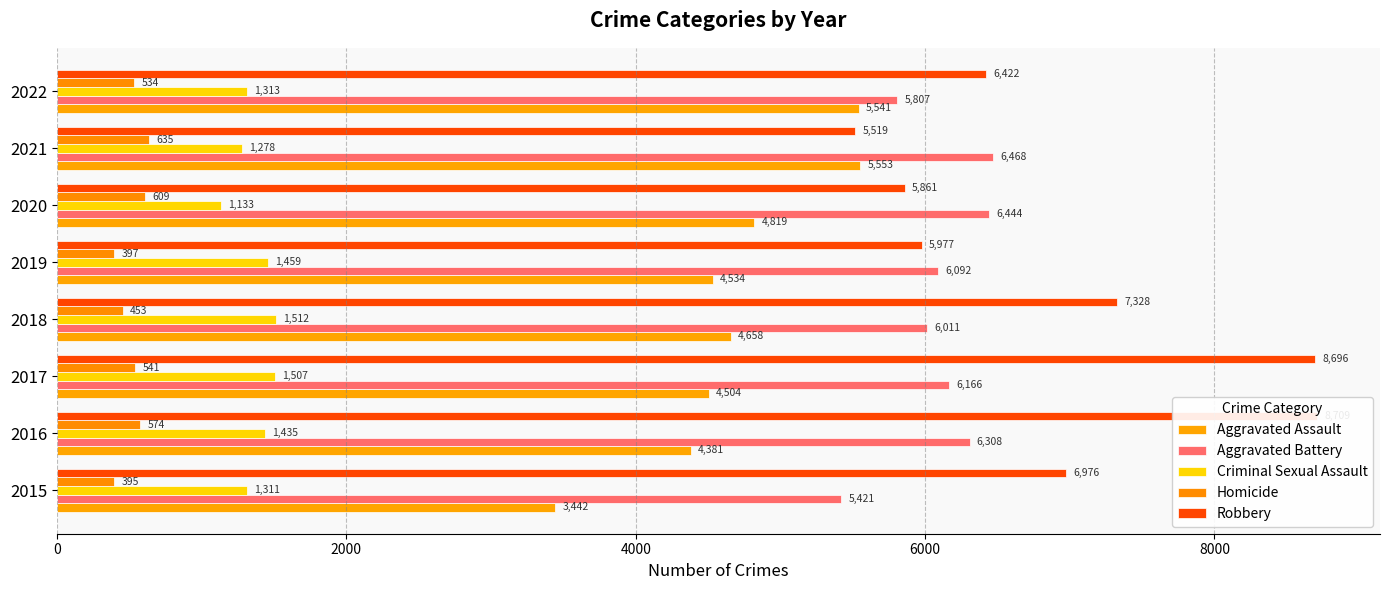

The Aggravated Battery series shows 8215 at 2015. True or false?

False